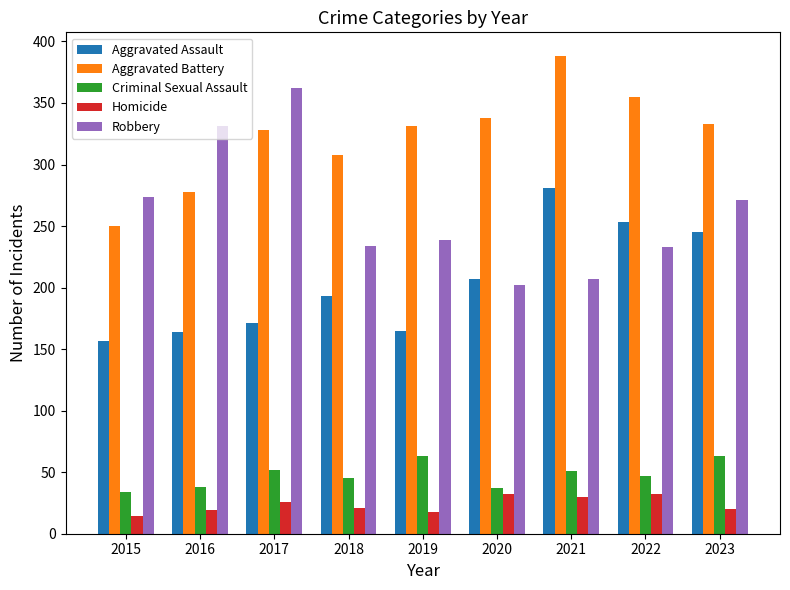

What is the difference between the maximum and minimum values in the Robbery series?

160